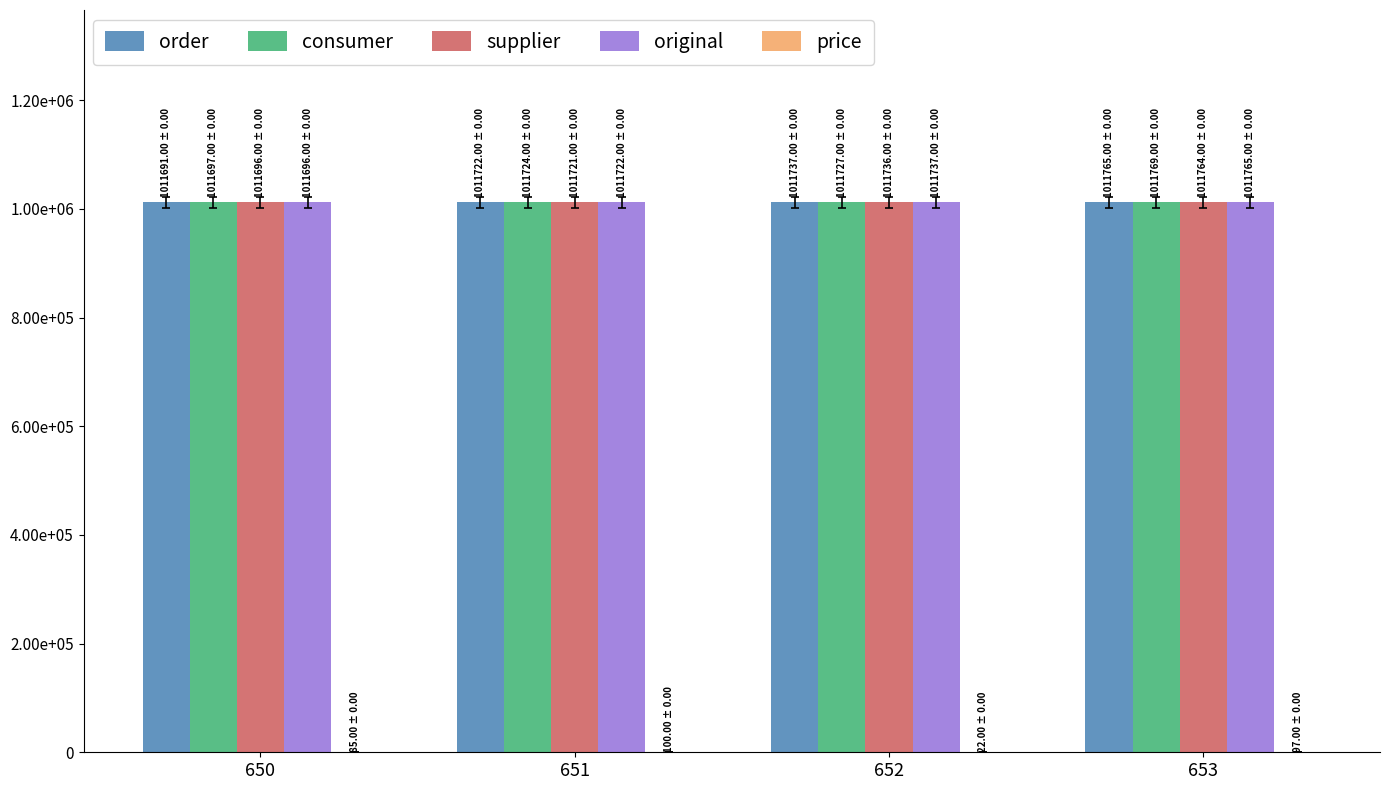

Does the chart contain stacked bars?

No